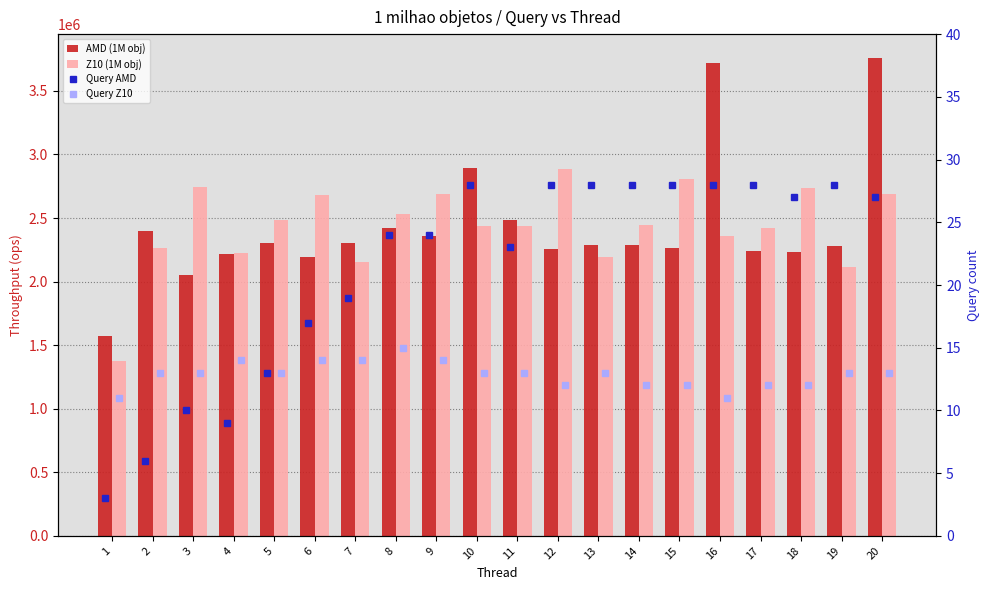

What is the sum of the Z10 (1M obj) values at 6 and 3?

5425357